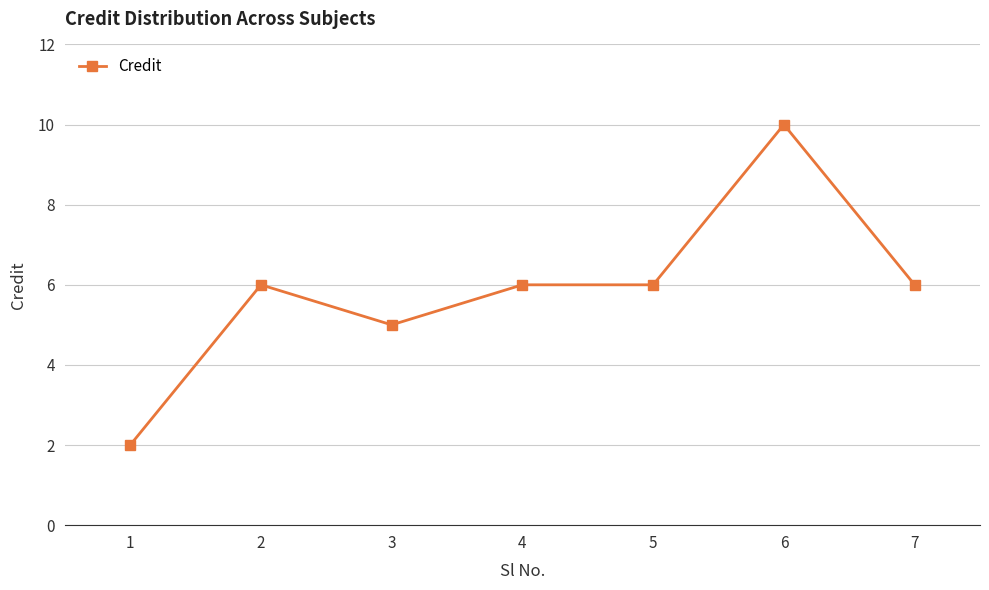

How many distinct data groups are displayed?

1